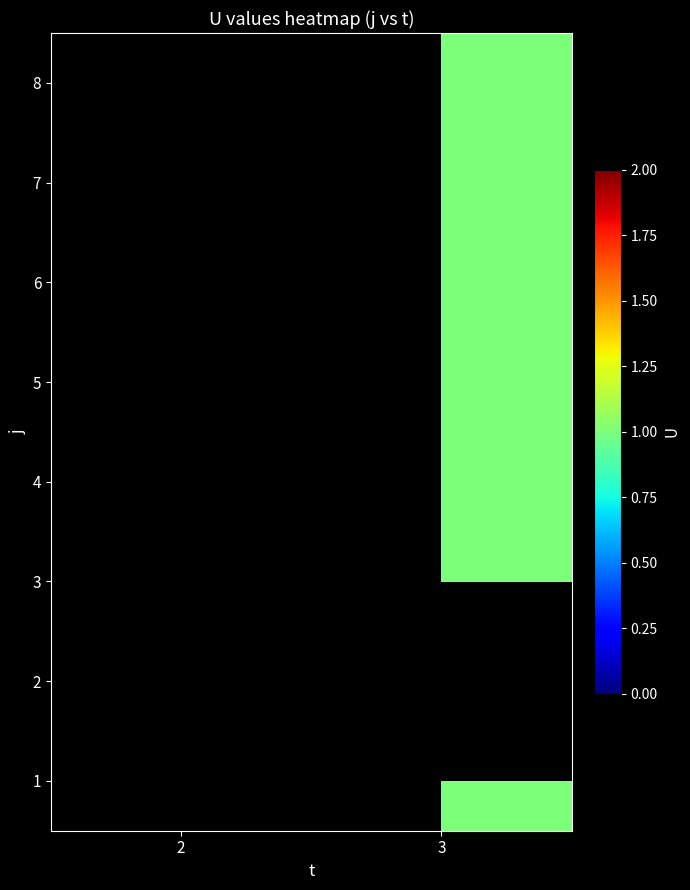

True or false: 5 has a value of 1.0 at 3.

True